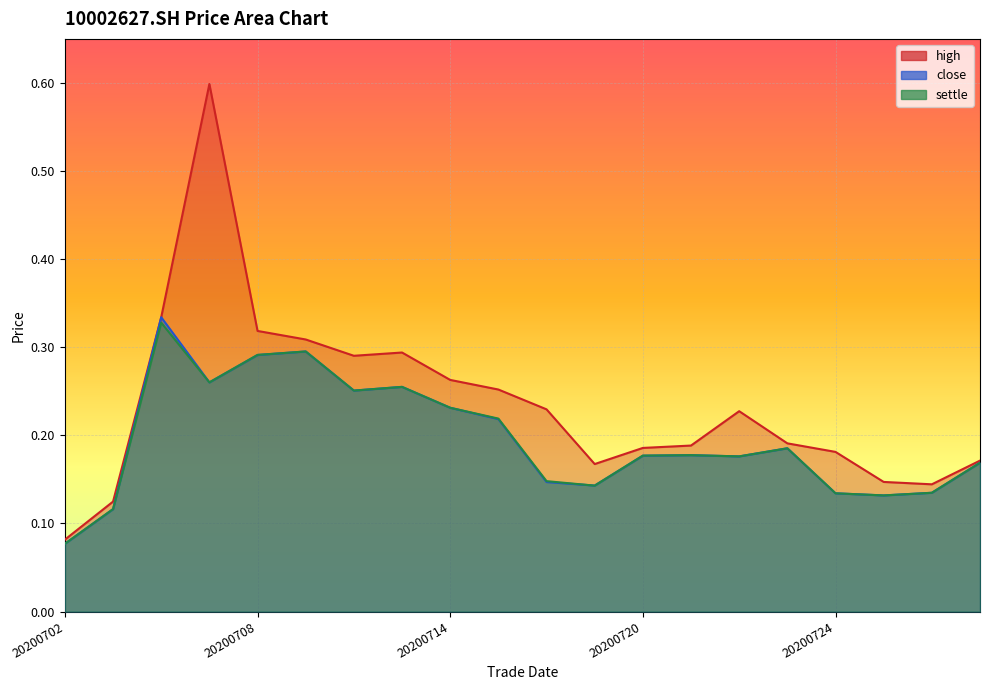

The high series shows 0.4 at 20200709. True or false?

False